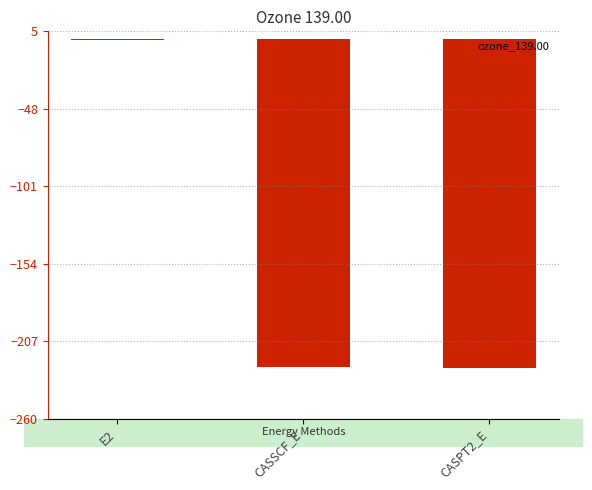

Which category has the highest value across all series?

E2